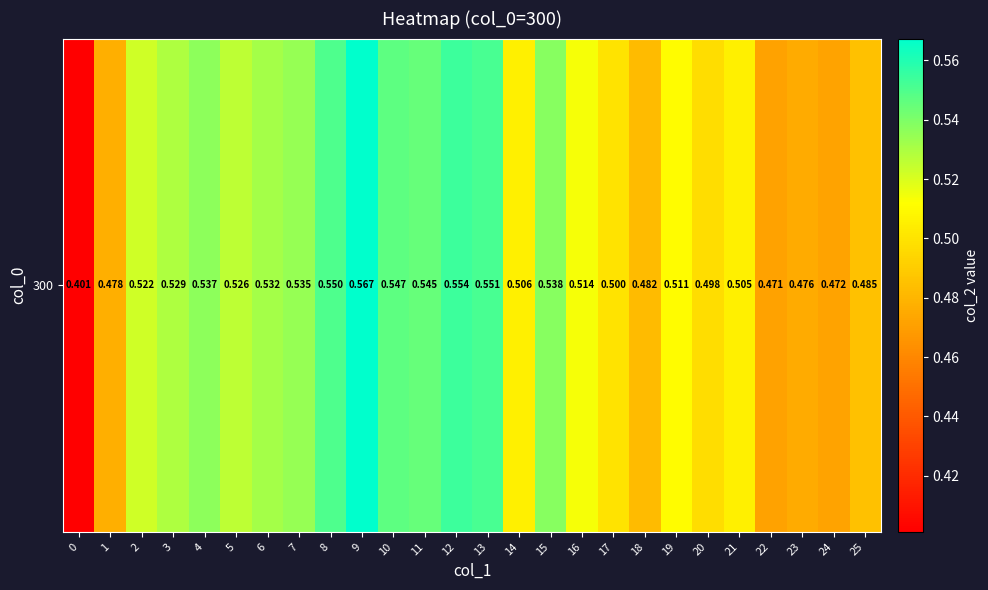

List the labels in order of value, largest first.

9, 12, 13, 8, 10, 11, 15, 4, 7, 6, 3, 5, 2, 16, 19, 14, 21, 17, 20, 25, 18, 1, 23, 24, 22, 0